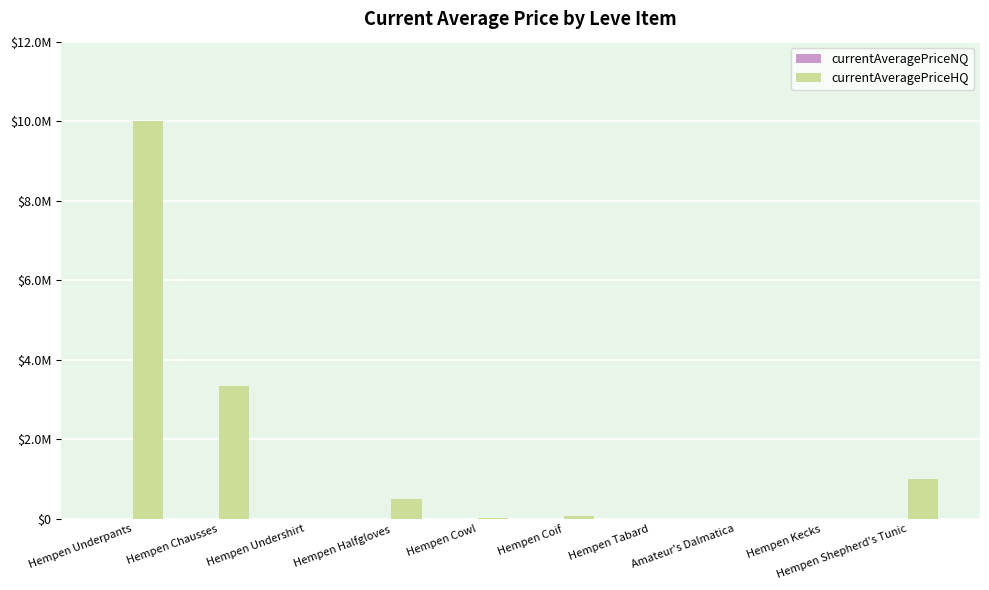

Which series changed the most between Hempen Underpants and Hempen Chausses?

currentAveragePriceHQ